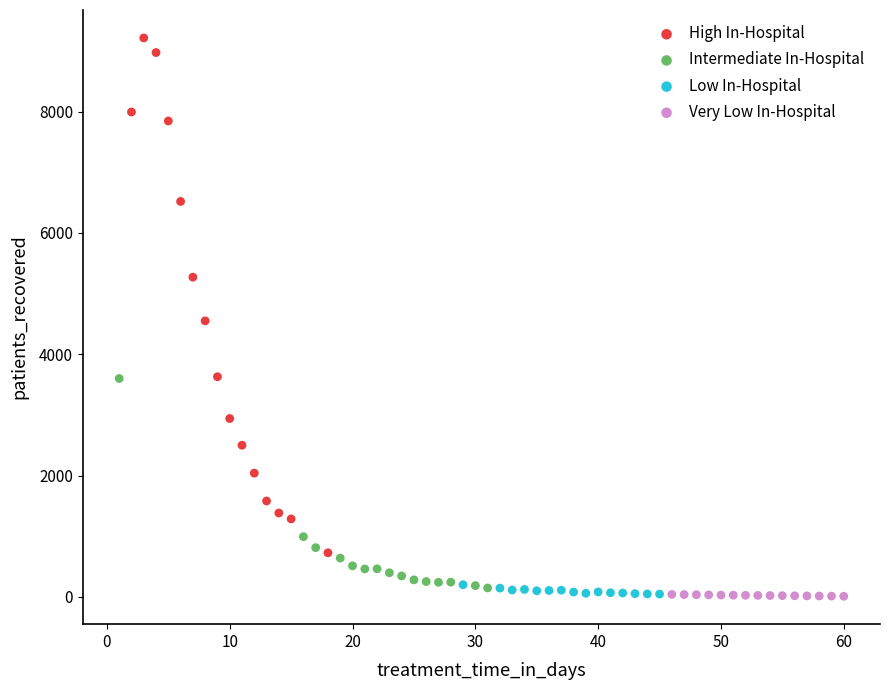

Which series has the largest Y range (max minus min)?

High In-Hospital